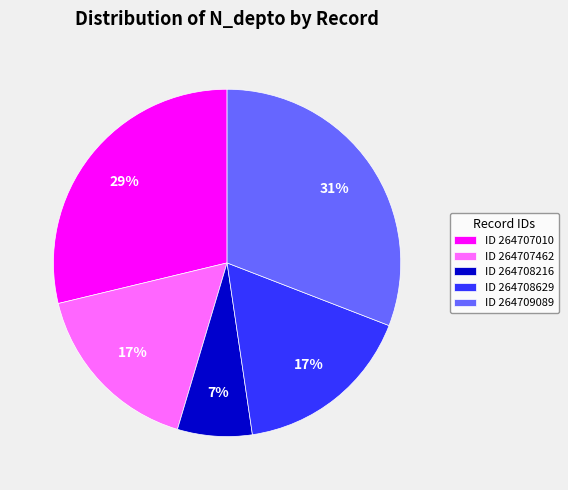

Which category has the biggest portion of the pie?

ID 264709089